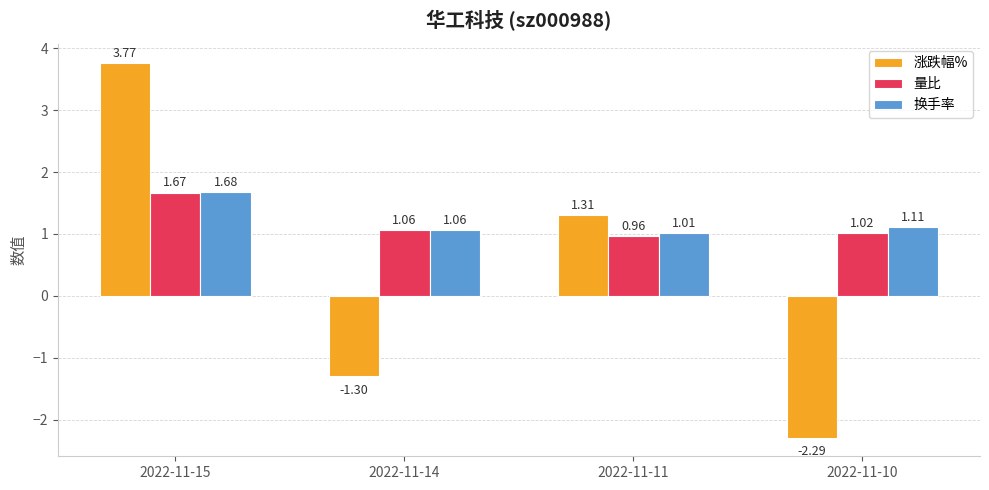

How many groups of bars are there?

4